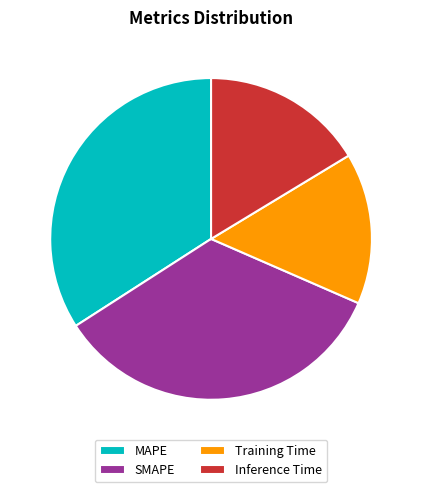

How many segments does this pie chart have?

4